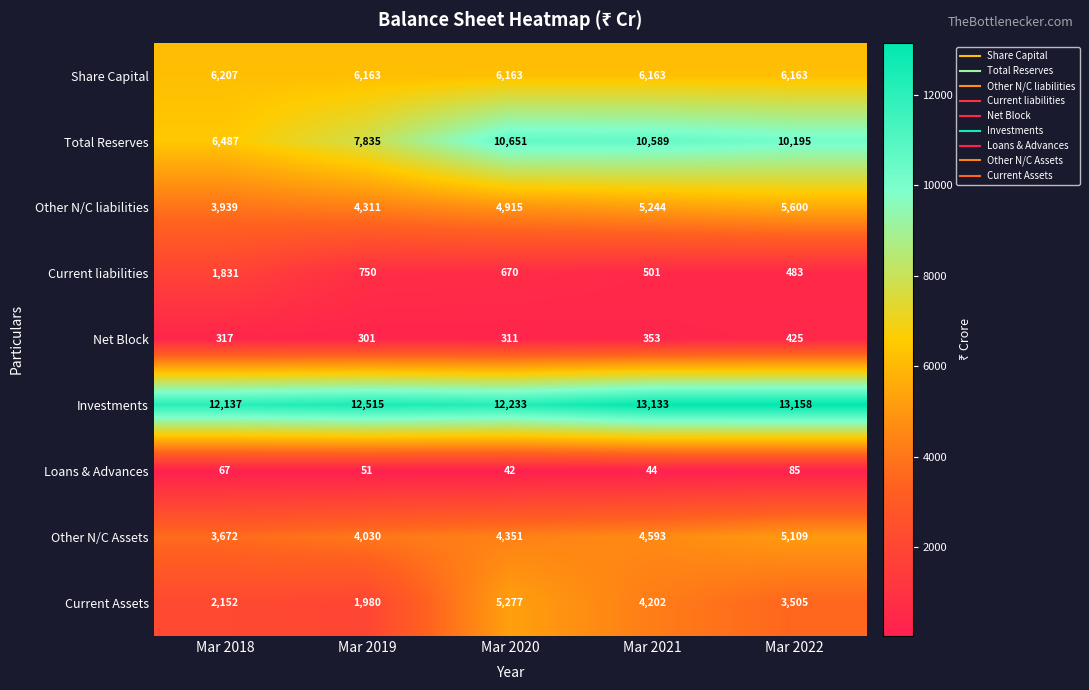

What is the difference between the second highest and minimum values in the Other N/C liabilities series?

1305